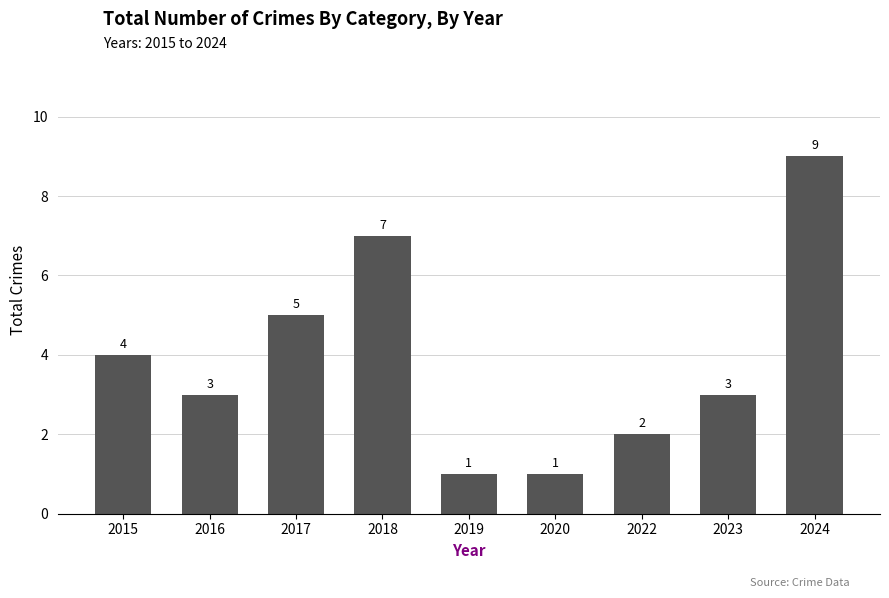

How many values are between 2 and 5?

5